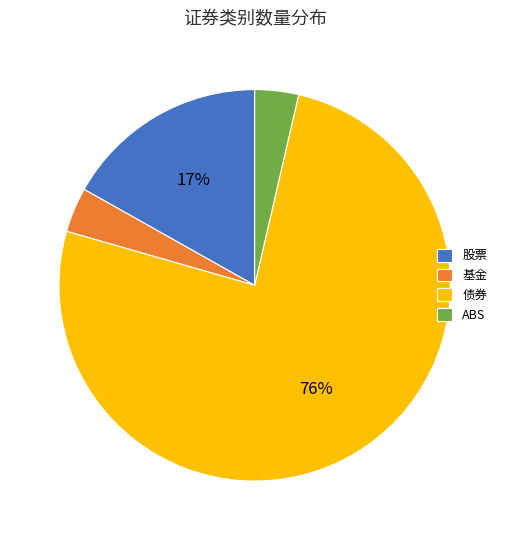

To the nearest percent, what percentage of the pie is ABS?

4%